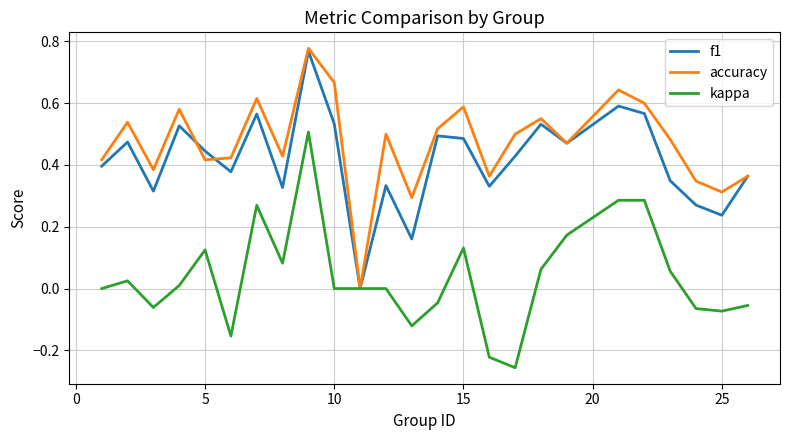

Rank the series by their maximum value, from highest to lowest.

accuracy, f1, kappa